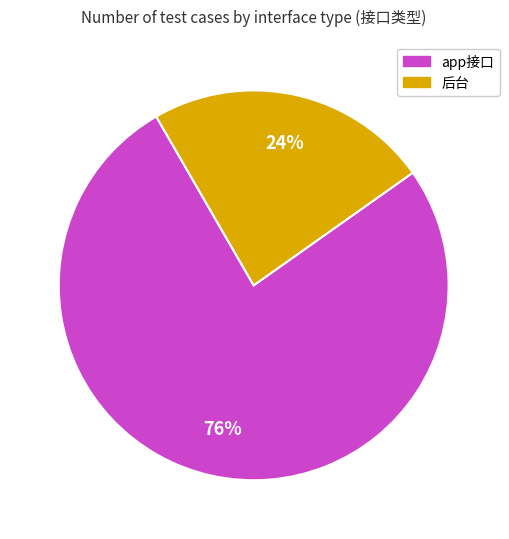

Does any single category account for the majority?

Yes